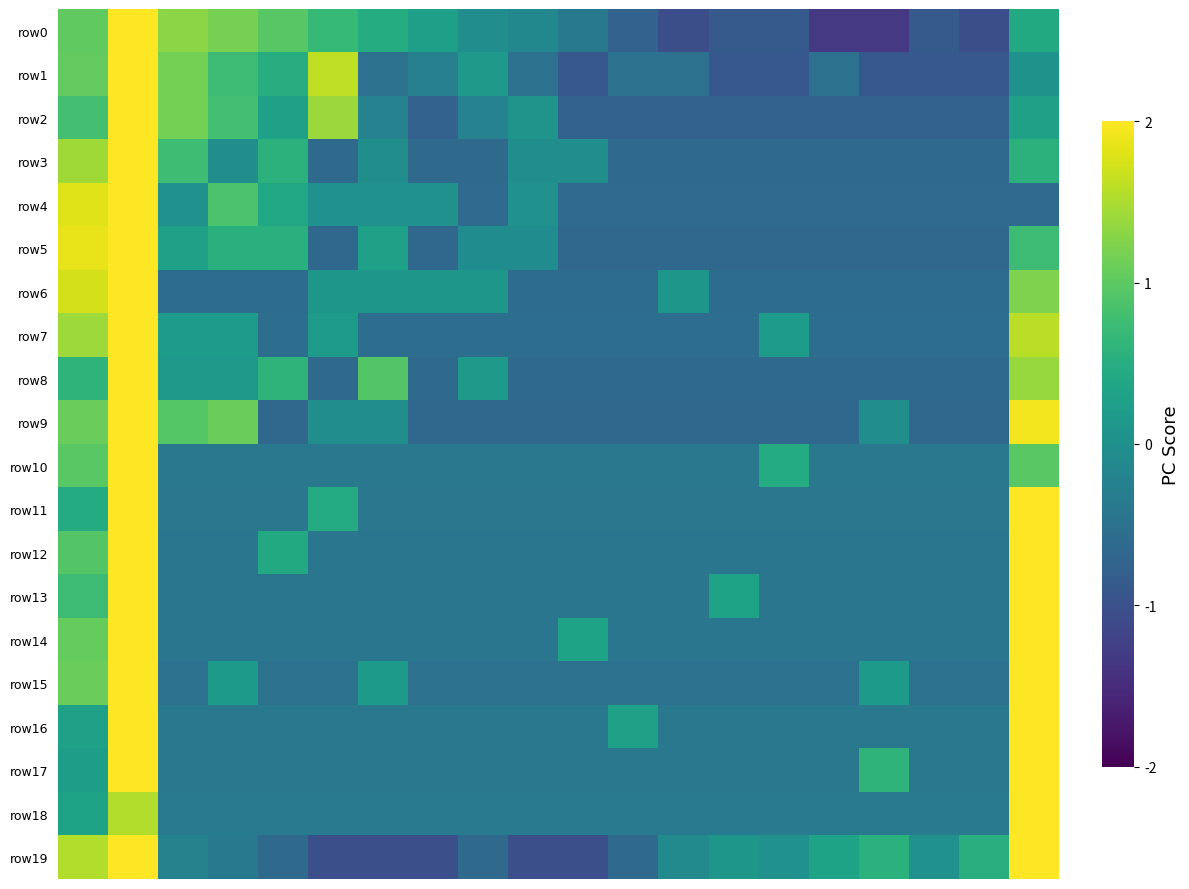

Count the number of categories in the chart.

20